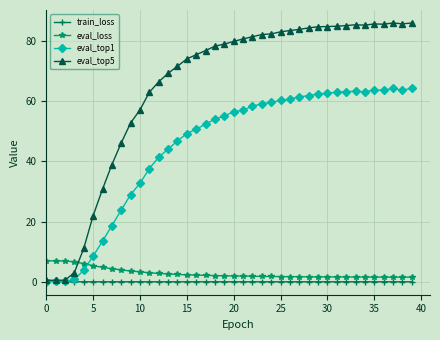

True or false: train_loss and eval_loss cross at least once.

False